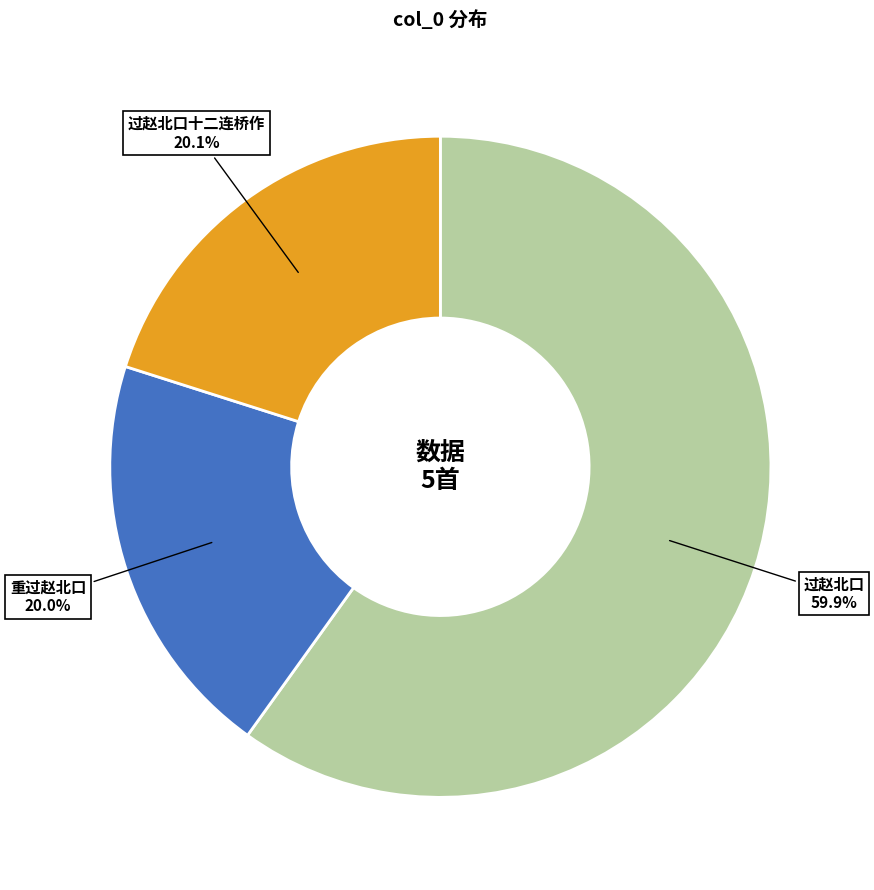

To the nearest percent, what percentage of the pie is 重过赵北口?

20%